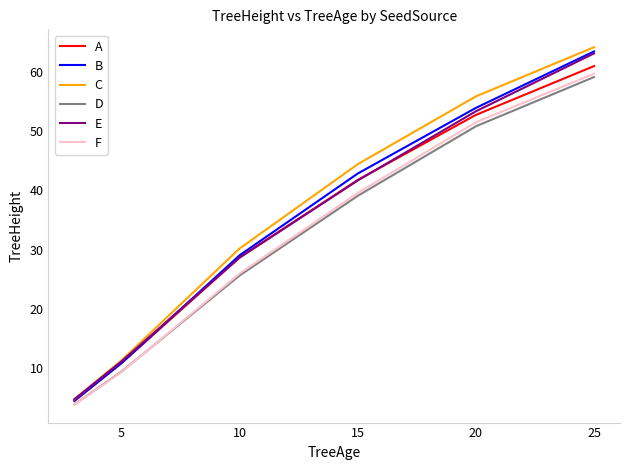

Which series has the largest range (max minus min)?

C